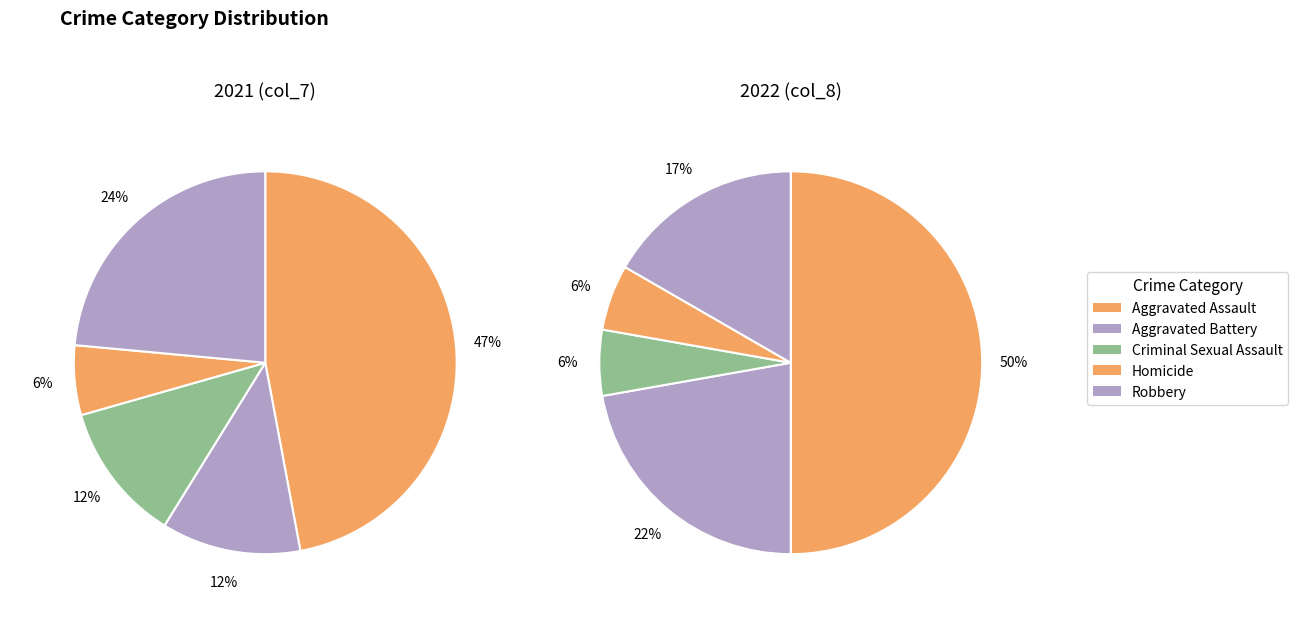

What is the ratio of the value at 2 to the value at 1?

0.2